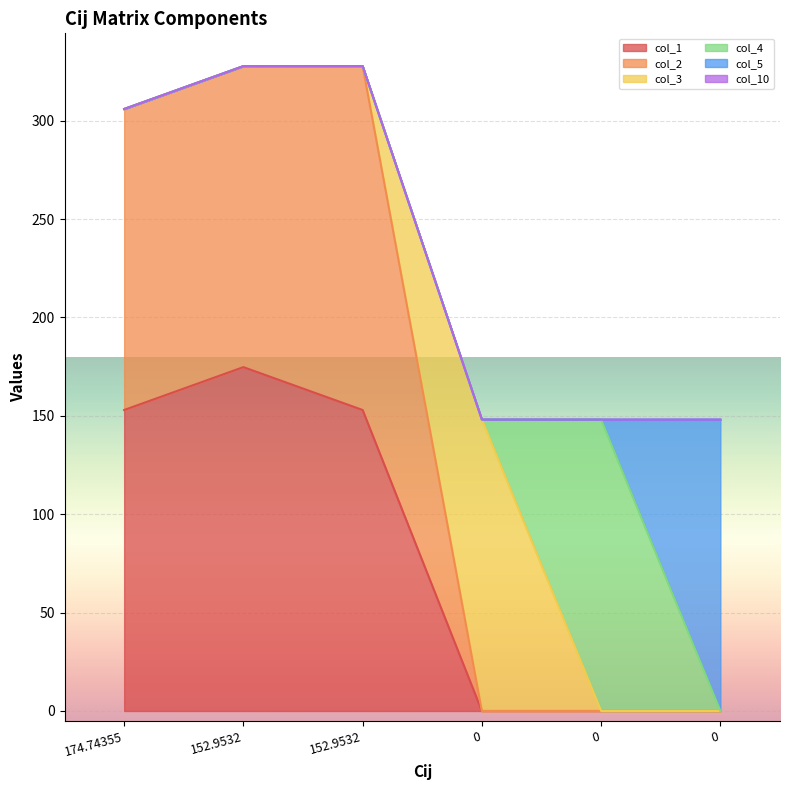

True or false: col_4 and col_1 cross at least once.

False